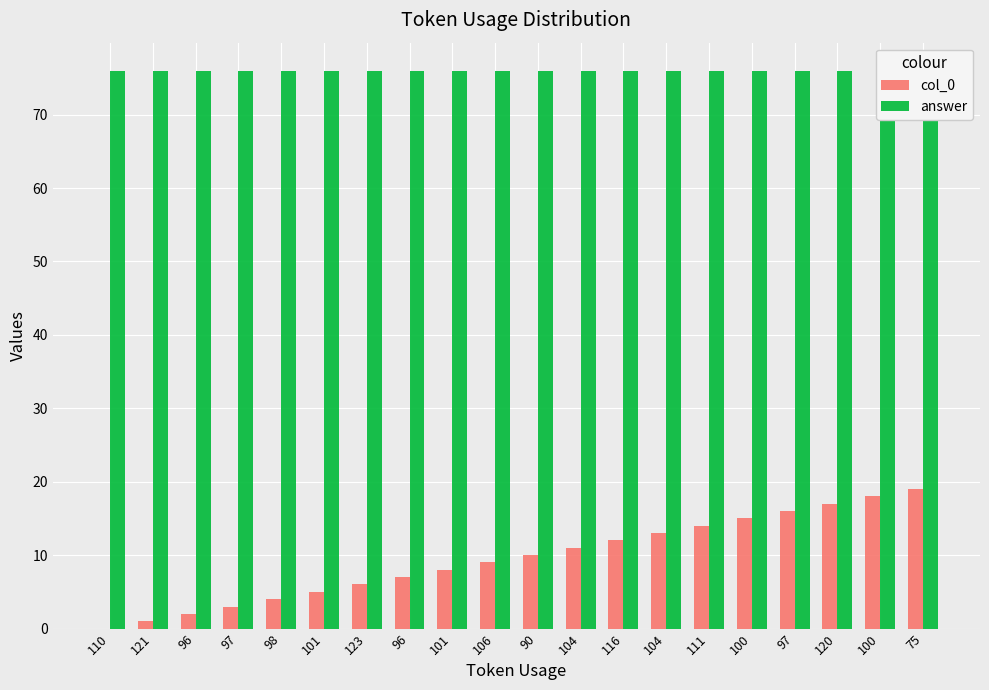

Reading right to left, what are all the values shown in this chart?

col_0: 75=19	100=18	120=17	97=16	100=15	111=14	104=13	116=12	104=11	90=10	106=9	101=8	96=7	123=6	101=5	98=4	97=3	96=2	121=1	110=0
answer: 75=76	100=76	120=76	97=76	100=76	111=76	104=76	116=76	104=76	90=76	106=76	101=76	96=76	123=76	101=76	98=76	97=76	96=76	121=76	110=76